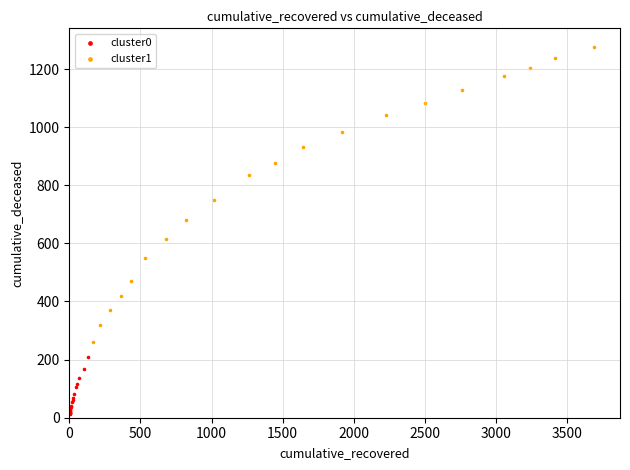

Which series contains the highest Y value?

cluster1